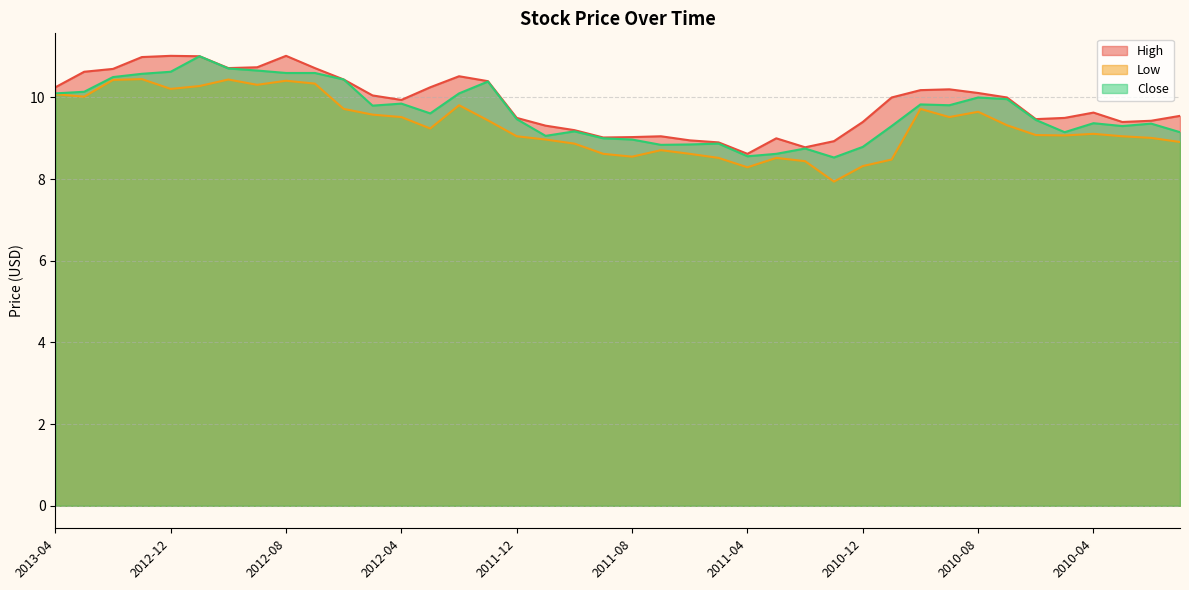

Between 2013-01 and 2012-08, which series saw the biggest shift?

Low